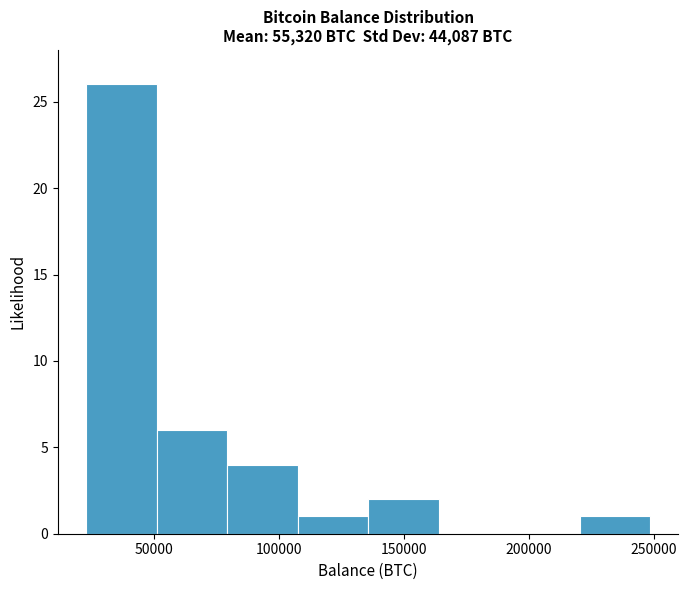

What is the height of the bar covering 135000 to 165000 on the x-axis? Neither the bar edges nor the heights are printed on the chart, so give them approximately, as read against the axes.

2